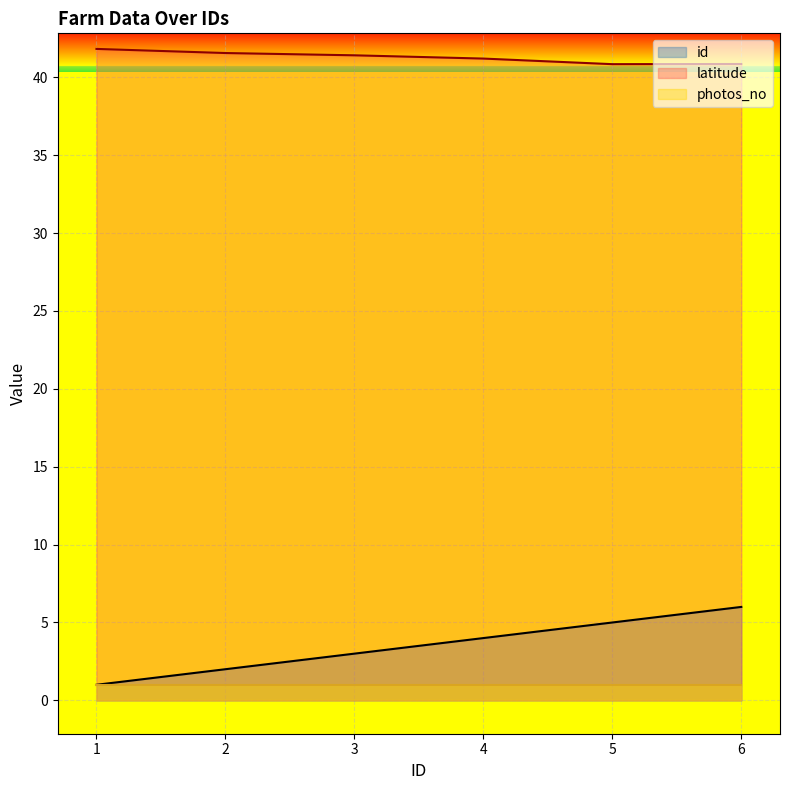

Rank the series by their maximum value, from lowest to highest.

photos_no, id, latitude